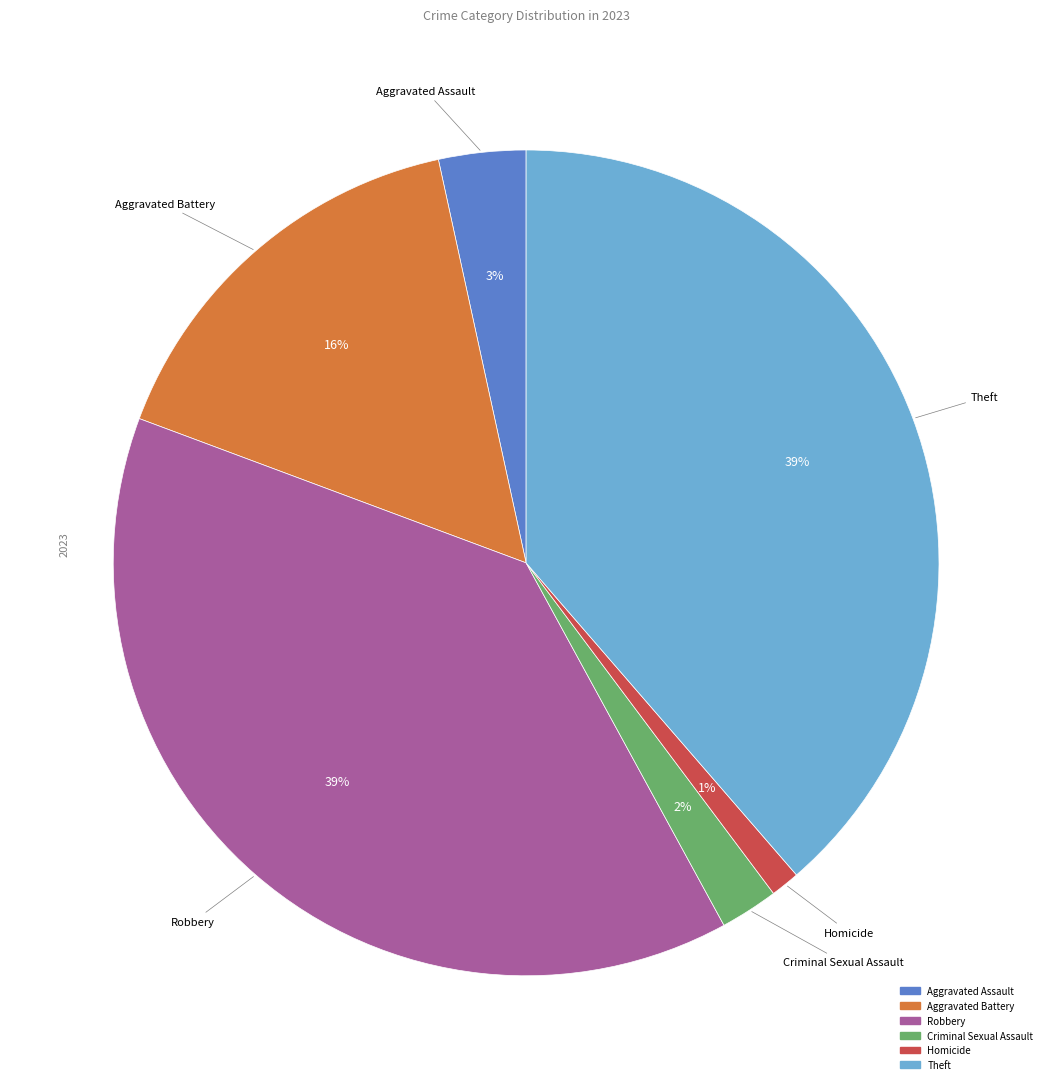

To the nearest percent, what percentage of the pie is Aggravated Battery?

16%